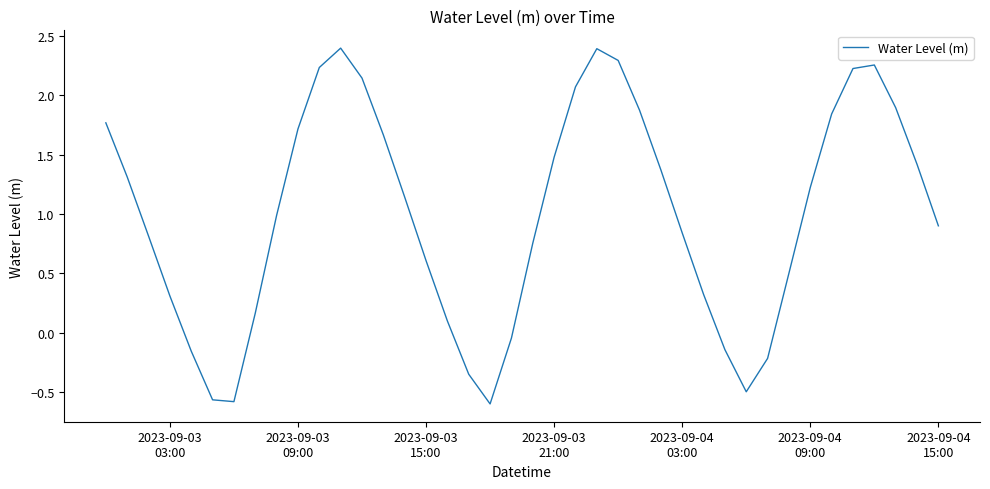

What is the maximum value shown in the chart?

2.4